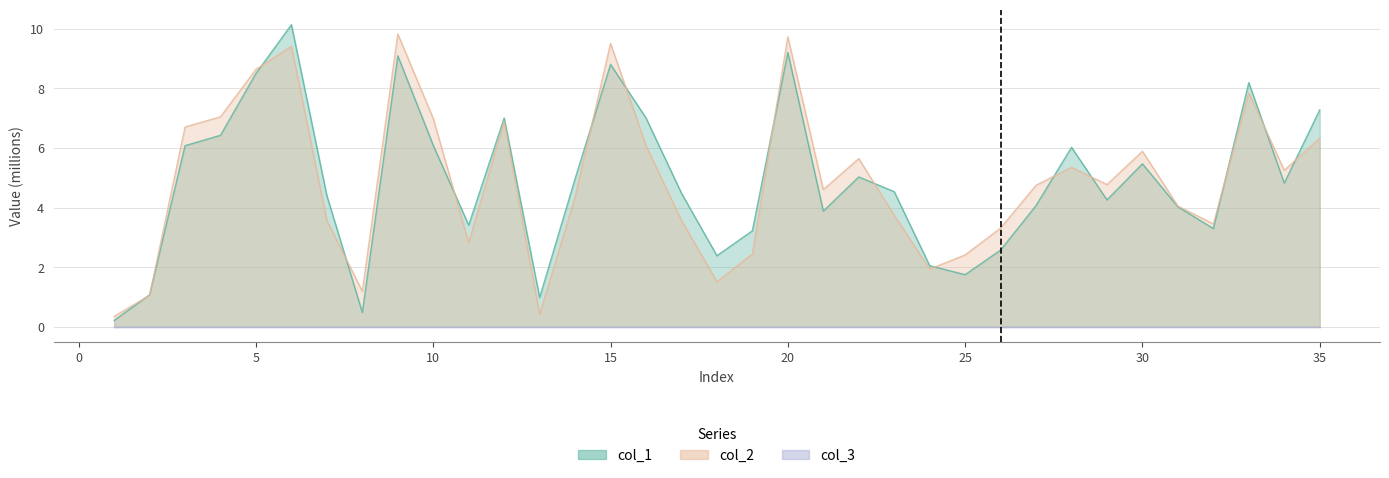

How many categories are shown in the chart?

35